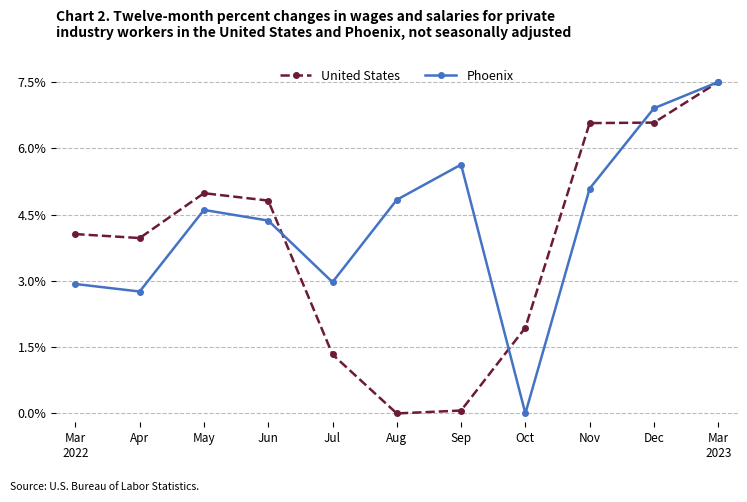

Reading left to right, list all the values displayed in this chart.

United States: Mar
2022=4.1	Apr=4.0	May=5.0	Jun=4.8	Jul=1.3	Aug=0.0	Sep=0.1	Oct=1.9	Nov=6.6	Dec=6.6	Mar
2023=7.5
Phoenix: Mar
2022=2.9	Apr=2.8	May=4.6	Jun=4.4	Jul=3.0	Aug=4.8	Sep=5.6	Oct=0.0	Nov=5.1	Dec=6.9	Mar
2023=7.5